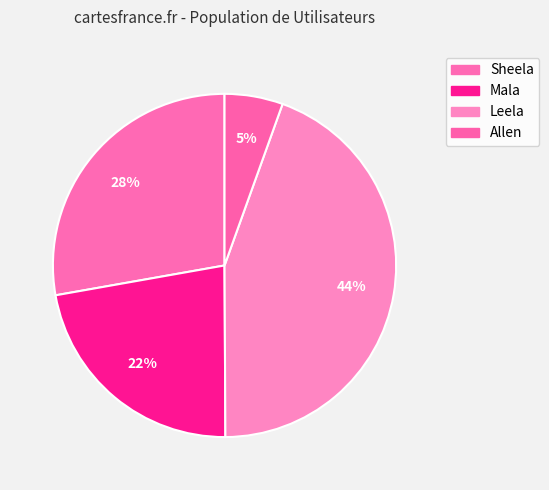

What is the ratio of the value at Mala to the value at Sheela?

0.8